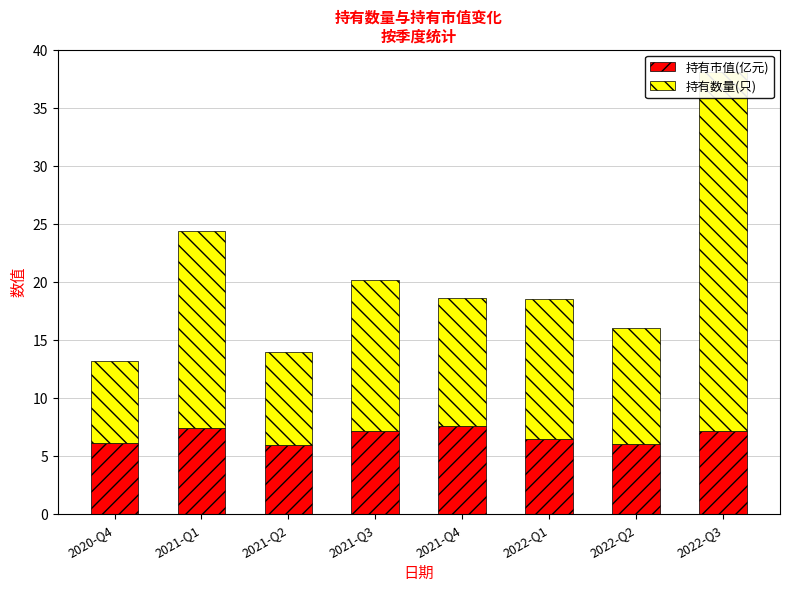

List the labels in order of 持有市值(亿元) value, smallest first.

2021-Q2, 2022-Q2, 2020-Q4, 2022-Q1, 2022-Q3, 2021-Q3, 2021-Q1, 2021-Q4